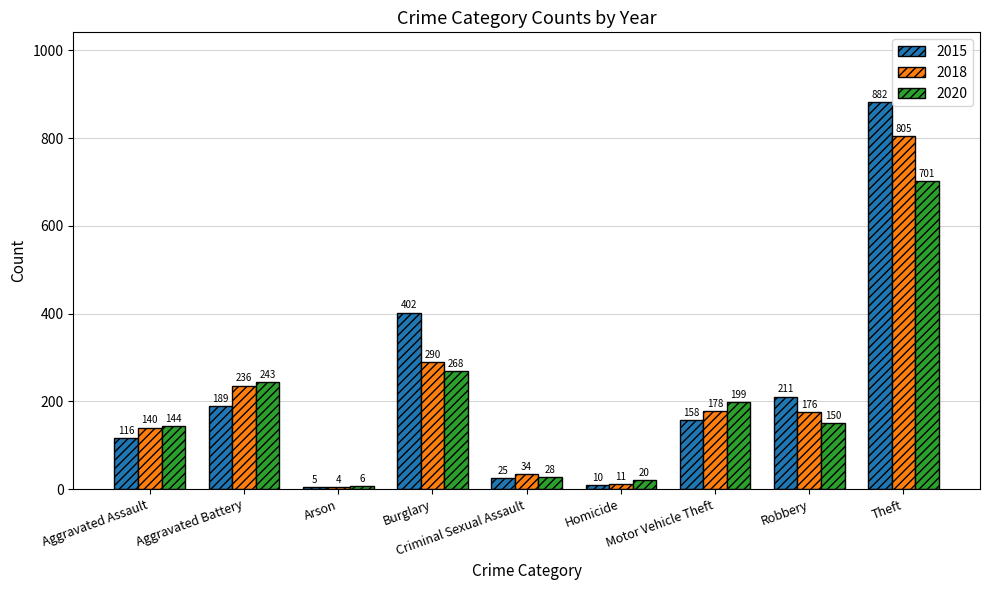

List the series in order of their peak value, highest first.

2015, 2018, 2020